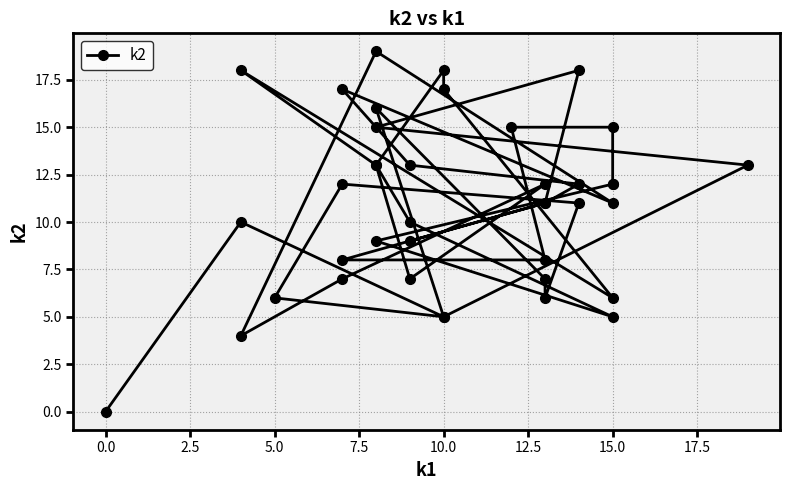

What is the sum of all values?

436